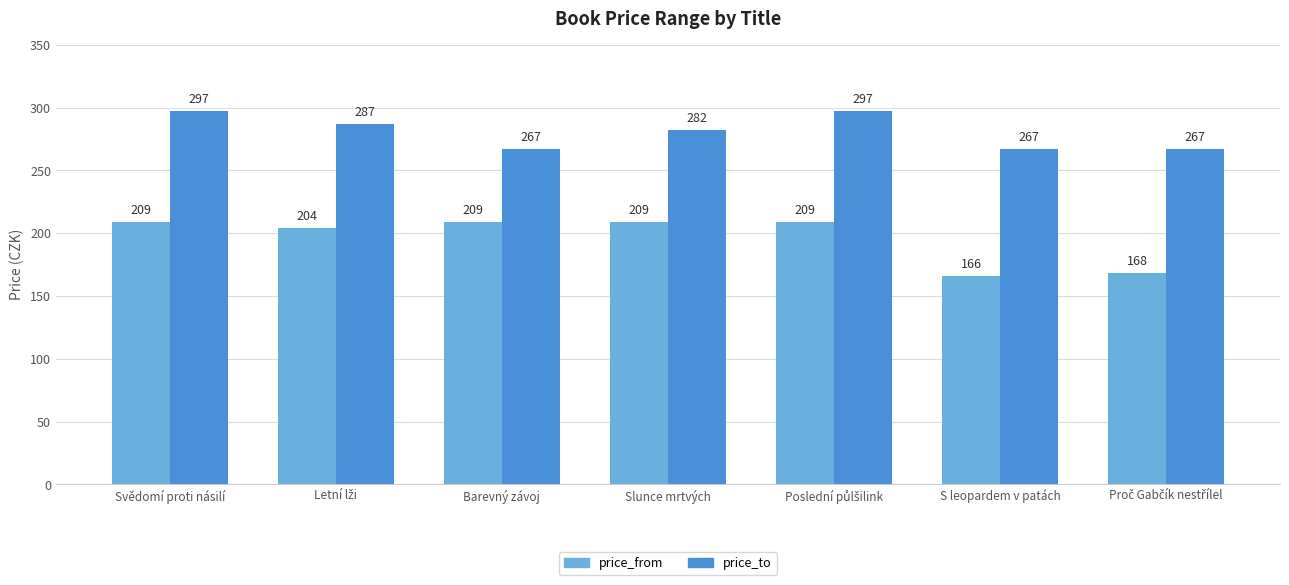

What is the sum of all price_from values?

1374